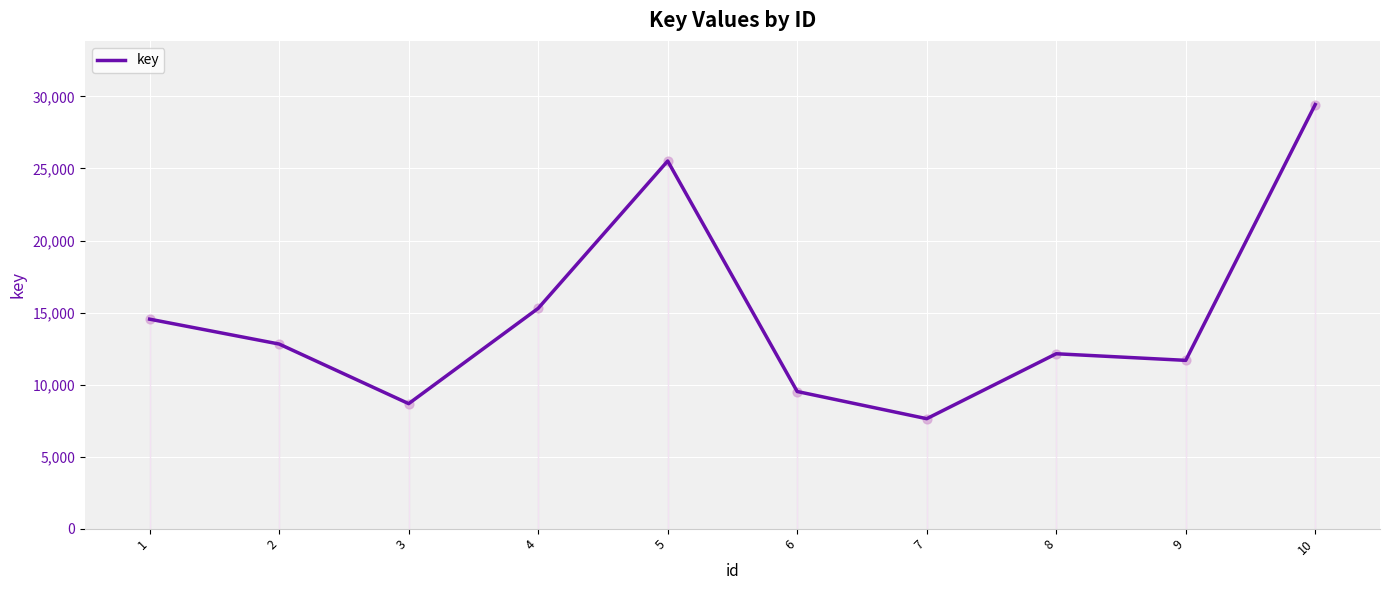

Which has a higher value, 4 or 2?

4